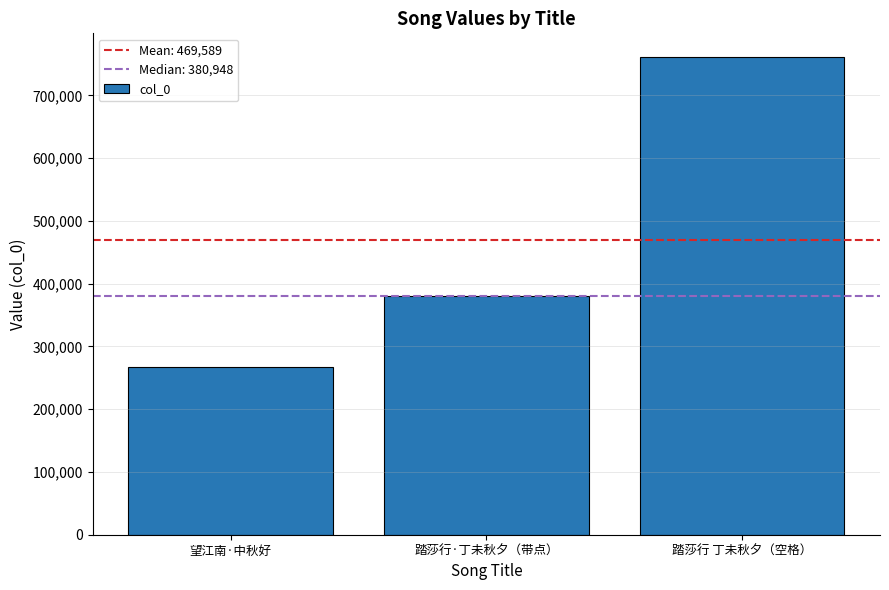

What is the change in value from 望江南·中秋好 to 踏莎行 丁未秋夕（空格）?

+494227